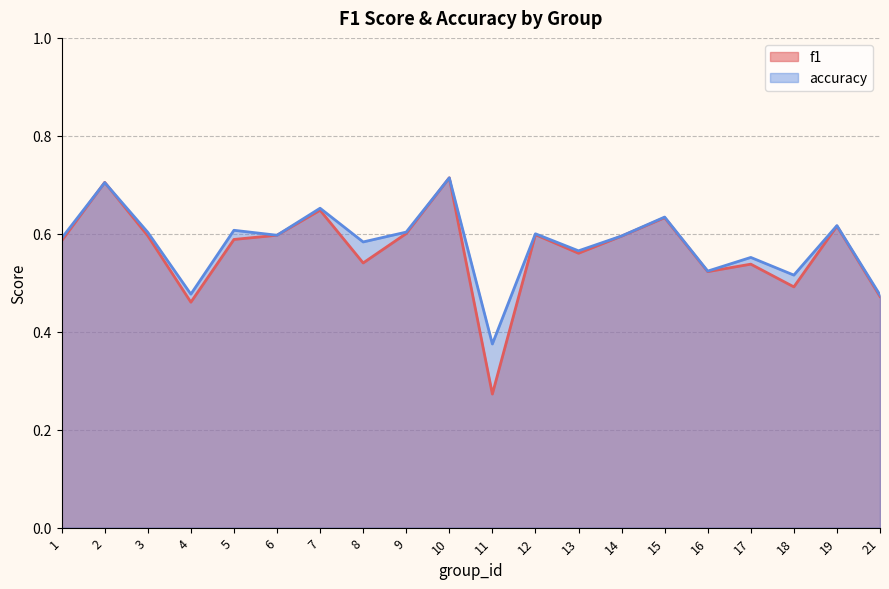

Reading left to right, extract all data points from this chart.

f1: 1=0.6	2=0.7	3=0.6	4=0.5	5=0.6	6=0.6	7=0.6	8=0.5	9=0.6	10=0.7	11=0.3	12=0.6	13=0.6	14=0.6	15=0.6	16=0.5	17=0.5	18=0.5	19=0.6	21=0.5
accuracy: 1=0.6	2=0.7	3=0.6	4=0.5	5=0.6	6=0.6	7=0.7	8=0.6	9=0.6	10=0.7	11=0.4	12=0.6	13=0.6	14=0.6	15=0.6	16=0.5	17=0.6	18=0.5	19=0.6	21=0.5